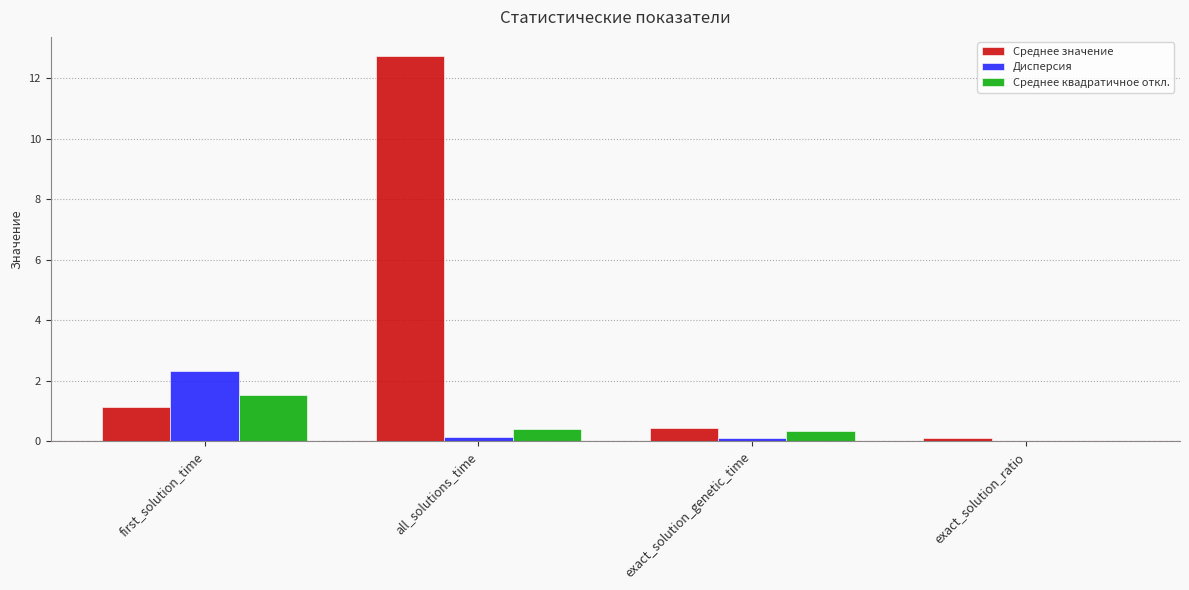

Read the Среднее значение value at first_solution_time.

1.1